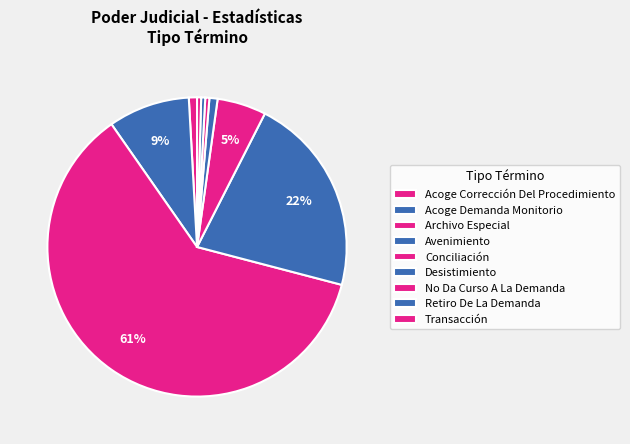

Is it true that Desistimiento is 1% of the pie?

True